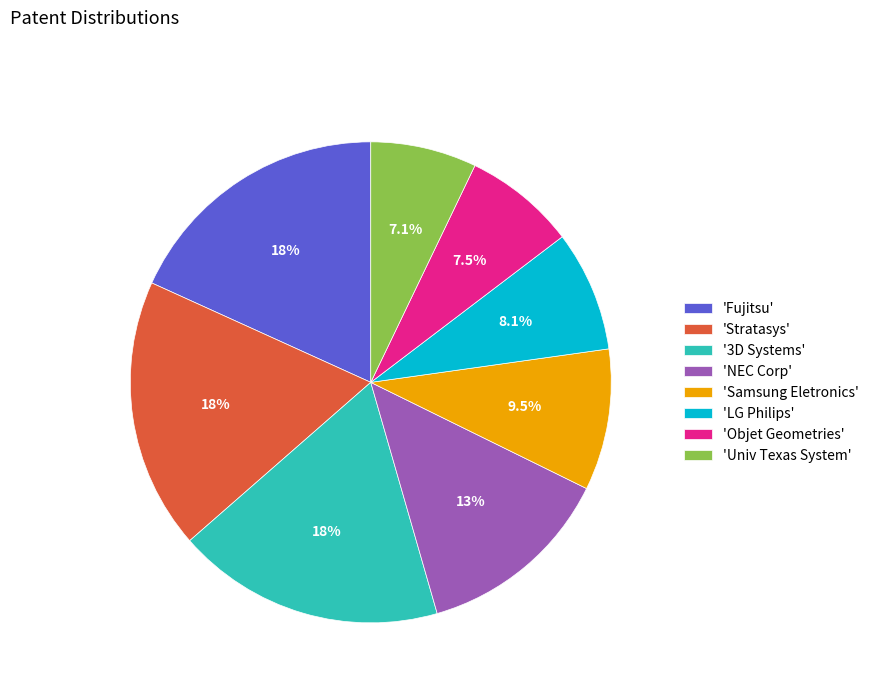

Approximately how many times larger is the value at 'Samsung Eletronics' compared to 'Stratasys'?

0.5